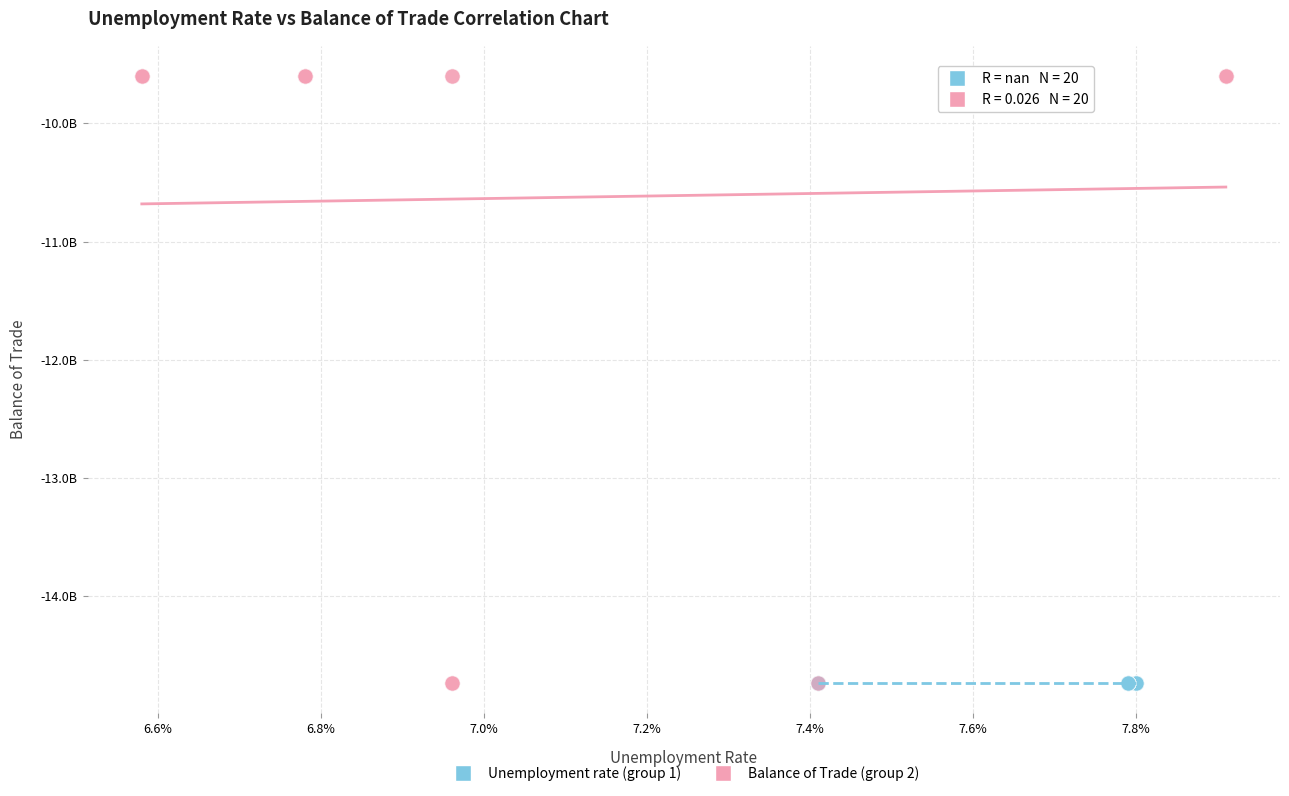

What are all the series names shown in the legend?

Unemployment rate (group 1), Balance of Trade (group 2)